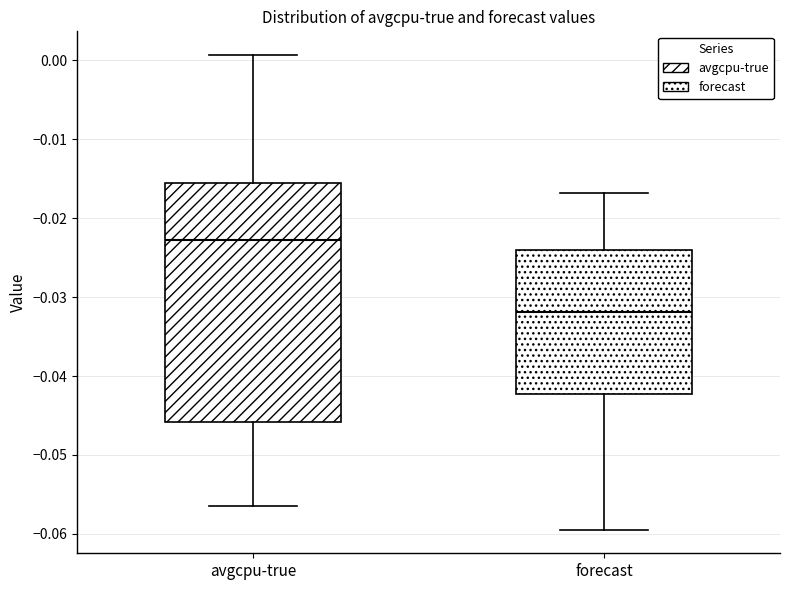

Reading left to right, transcribe this box plot: for each box, give where its median line is, the range the box spans, and where its two whiskers end, as read against the y-axis. The values are not printed on the chart, so give them approximately, as read against the axis.

avgcpu-true: median -0.023, box -0.046 to -0.015, whiskers -0.056 to 0.001
forecast: median -0.032, box -0.042 to -0.024, whiskers -0.059 to -0.017